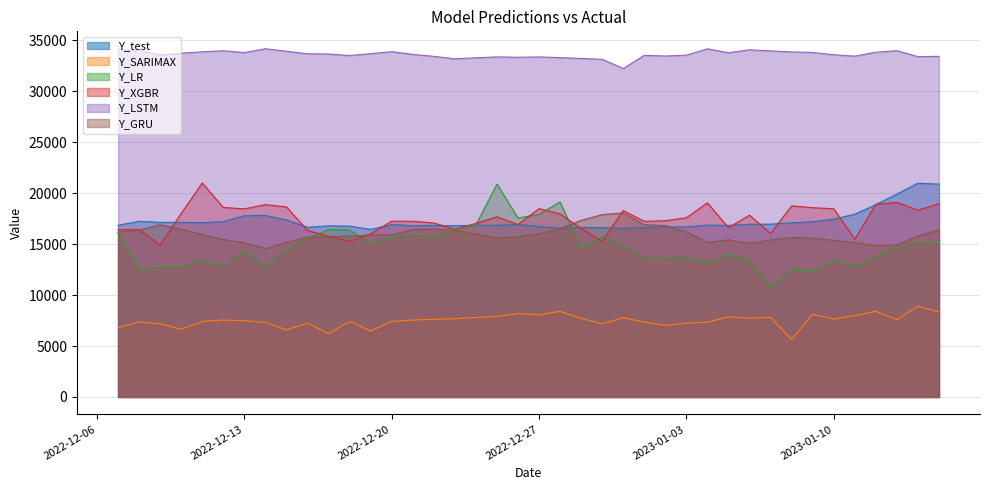

What value does the Y_LR series have at 2023-01-08?

12462.9